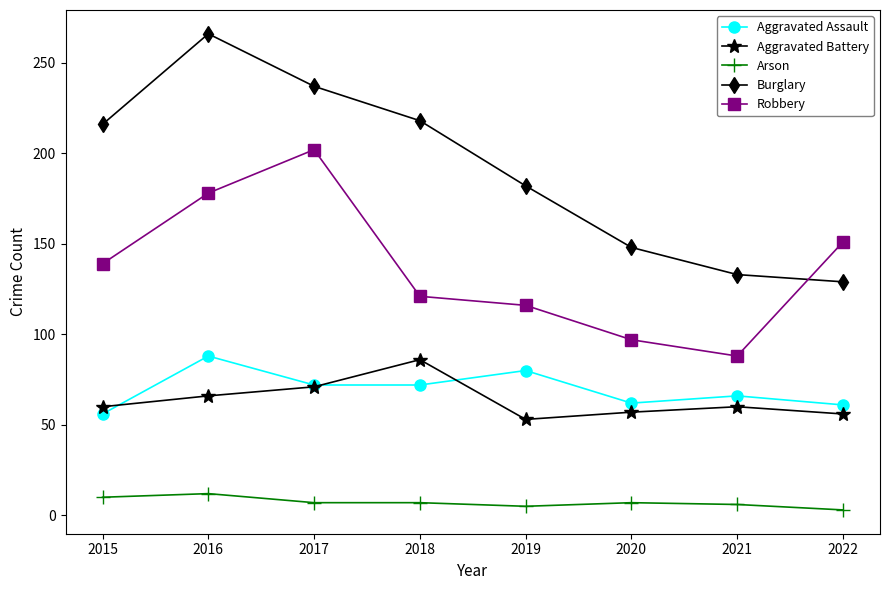

What is the lowest value of the Aggravated Assault series?

56